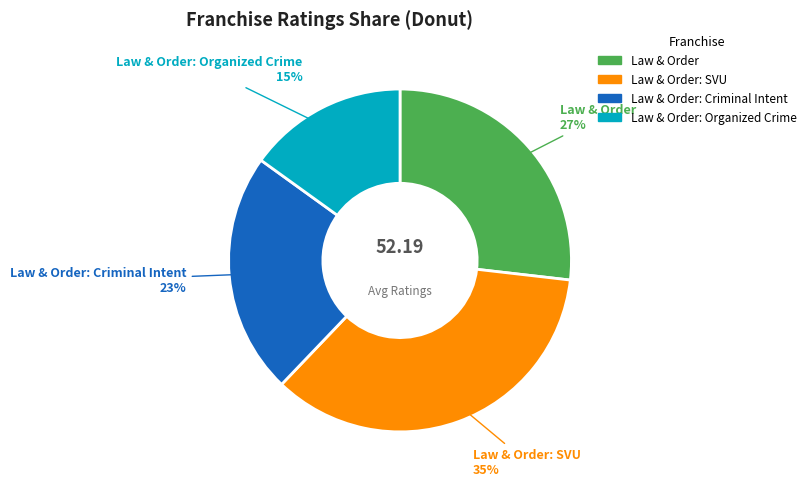

To the nearest percent, what is the difference between the largest and smallest slice percentages?

20%